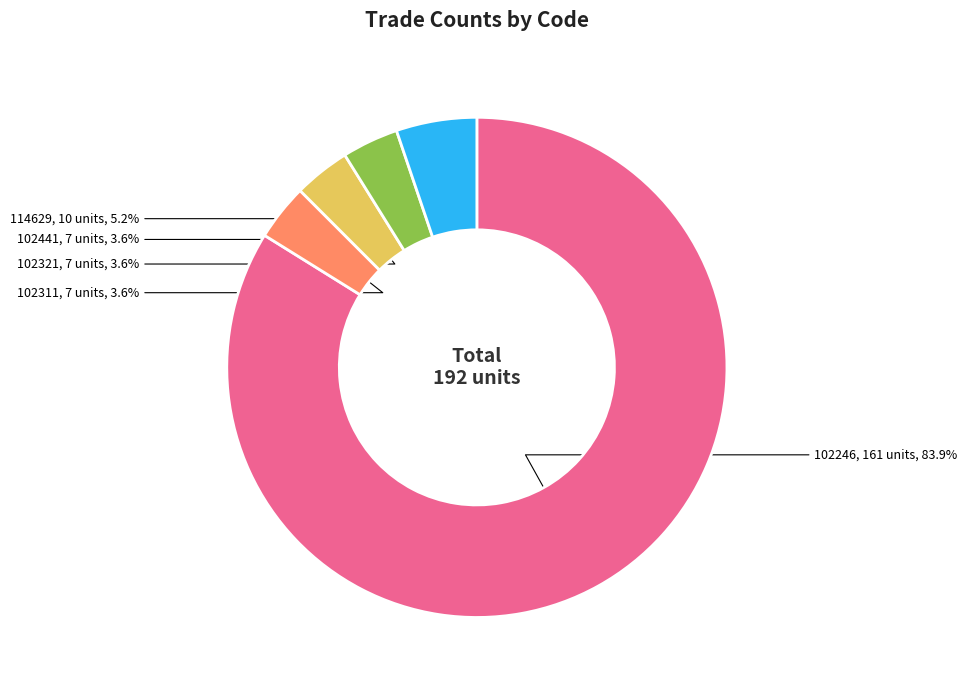

Is there any slice that represents more than half of the pie?

Yes